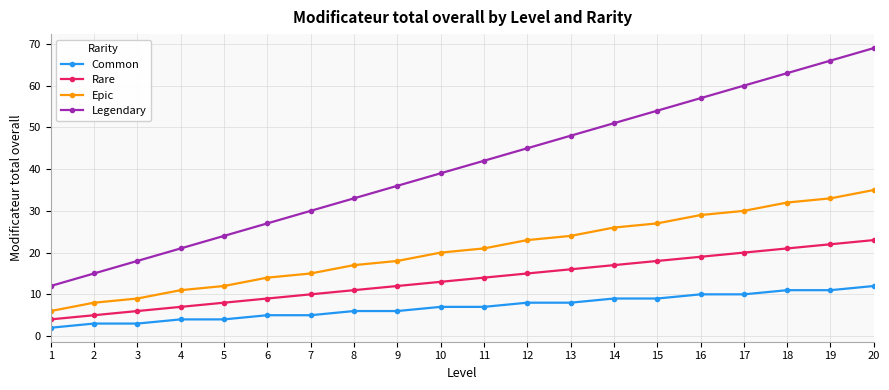

Is the value of Epic at 6 greater than the value of Common at 19?

Yes